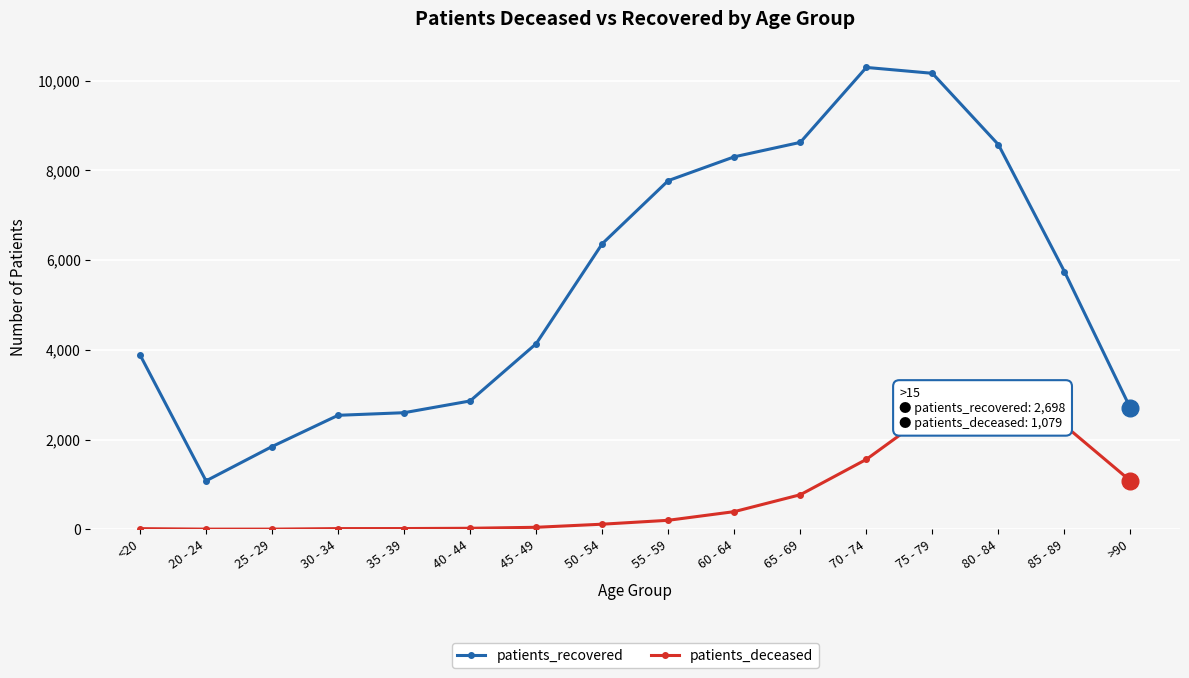

Is the value of patients_deceased at 80 - 84 greater than the value of patients_recovered at 60 - 64?

No